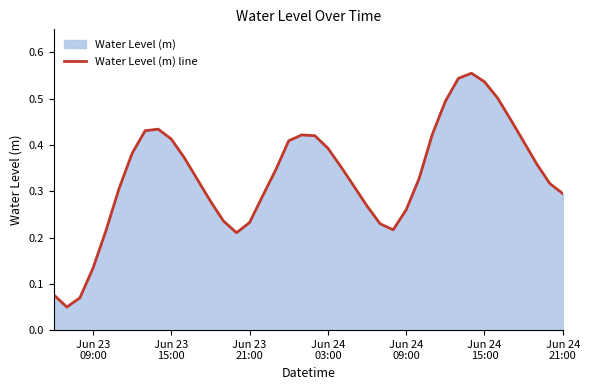

What position from the left is Jun 23 21:00?

16